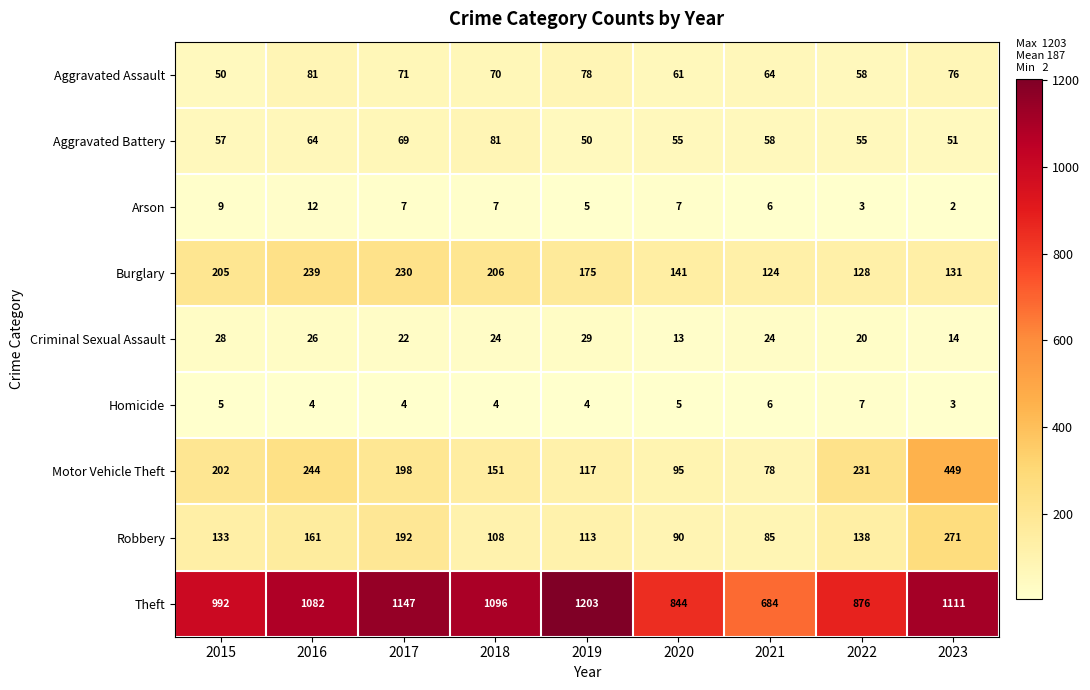

At which label does Aggravated Assault reach its minimum?

2015